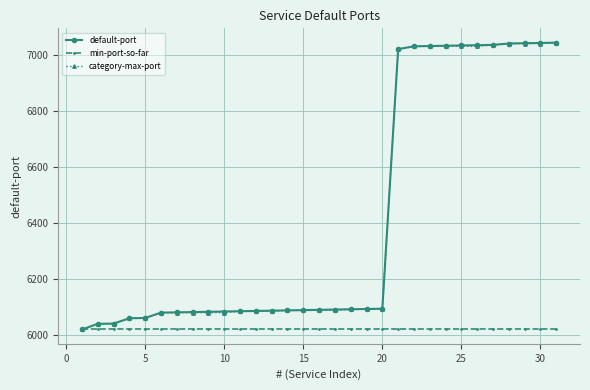

What is the highest value of the default-port series?

7043